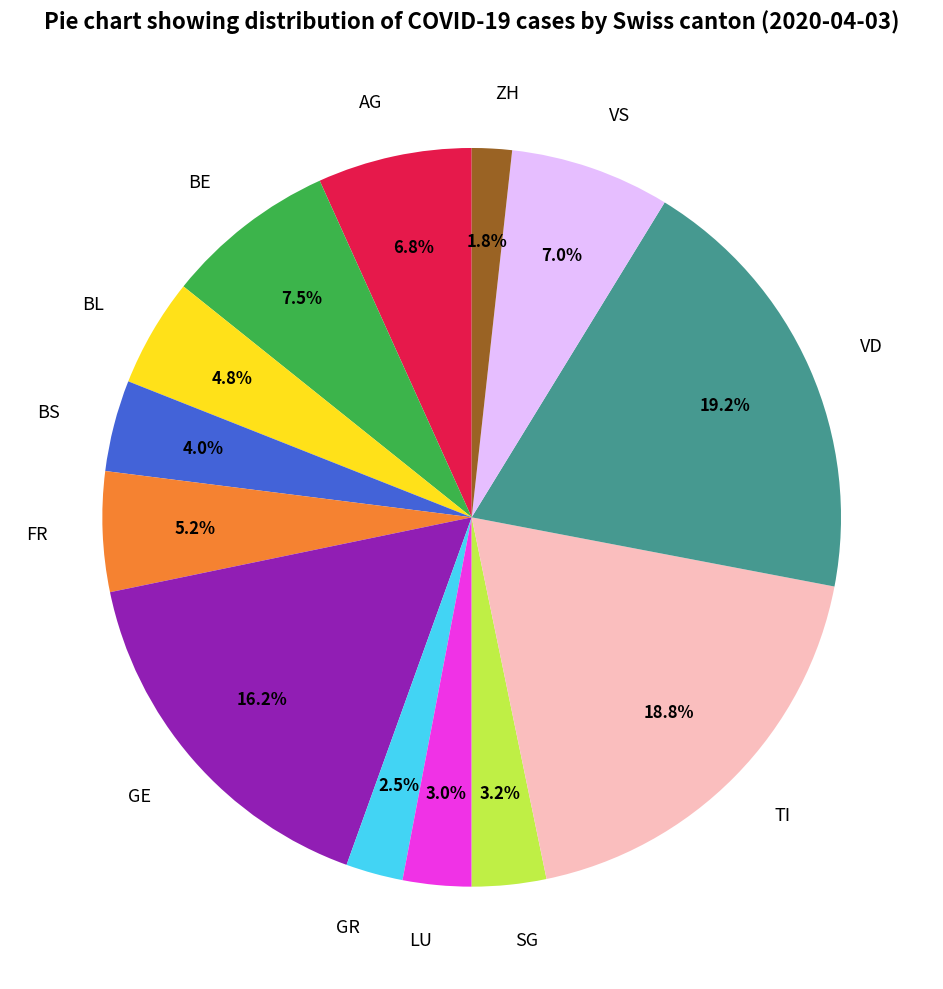

Which category has the smallest portion of the pie?

ZH